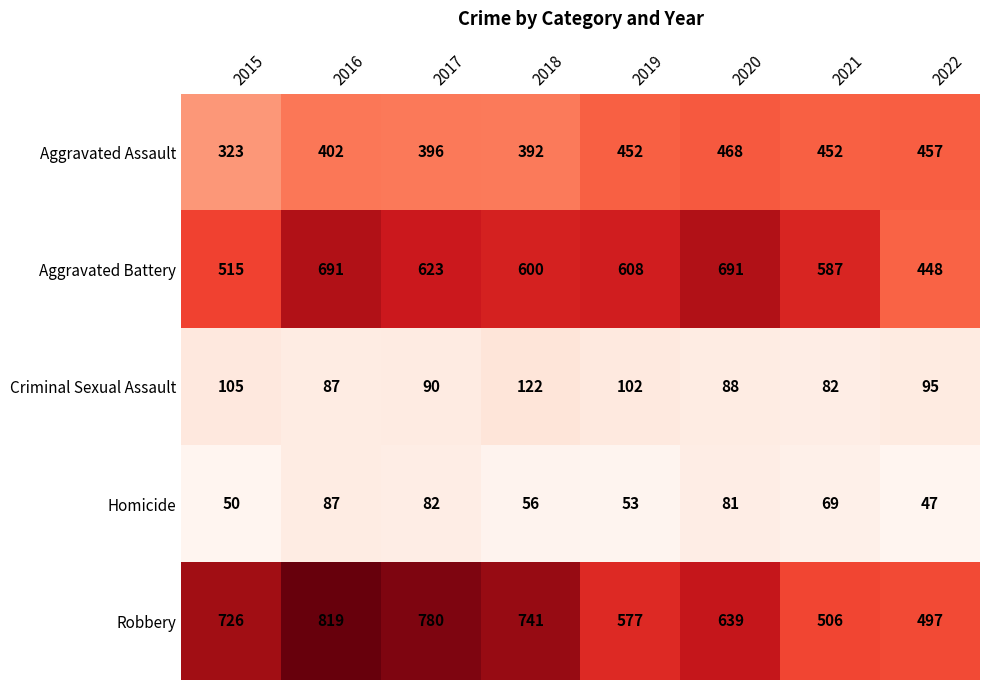

Which series has the largest total across all categories?

Robbery